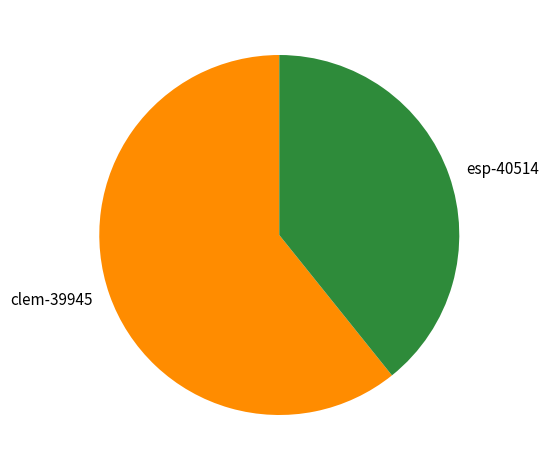

Count the number of slices in the pie.

2